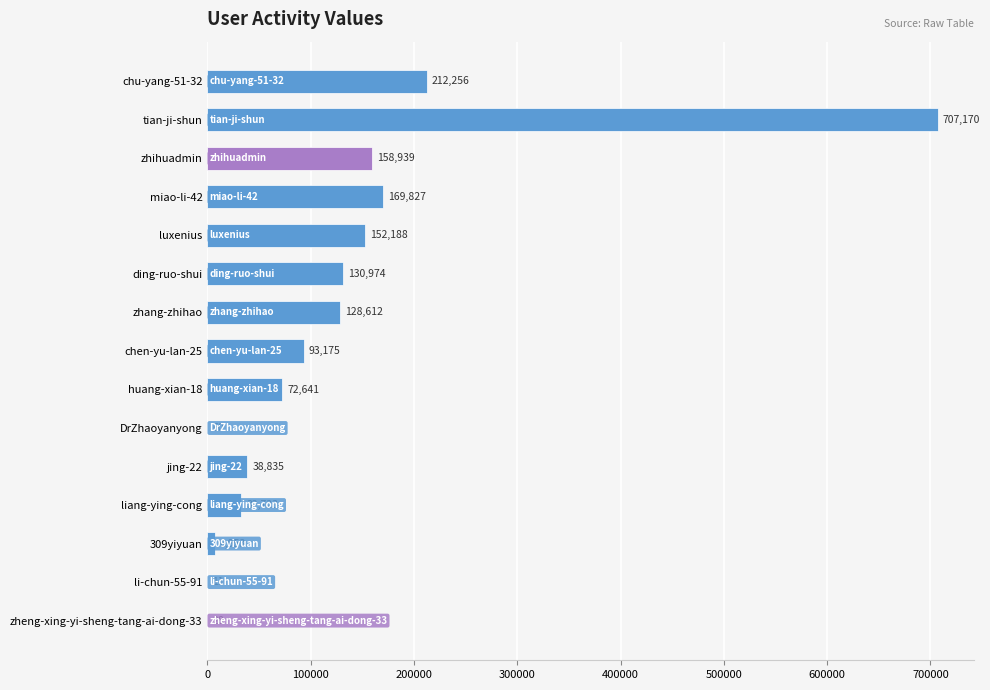

Reading top to bottom, transcribe all the data shown in this chart.

chu-yang-51-32=212256	tian-ji-shun=707170	zhihuadmin=158939	miao-li-42=169827	luxenius=152188	ding-ruo-shui=130974	zhang-zhihao=128612	chen-yu-lan-25=93175	huang-xian-18=72641	DrZhaoyanyong=60	jing-22=38835	liang-ying-cong=32723	309yiyuan=6953	li-chun-55-91=11	zheng-xing-yi-sheng-tang-ai-dong-33=28